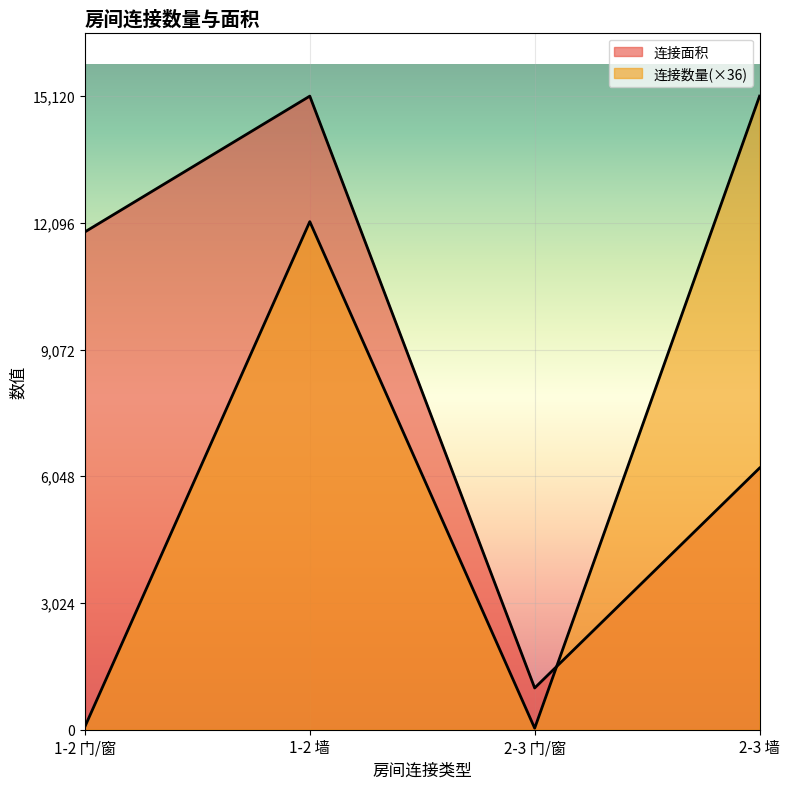

What is the label of the 3rd point from the right?

1-2 墙